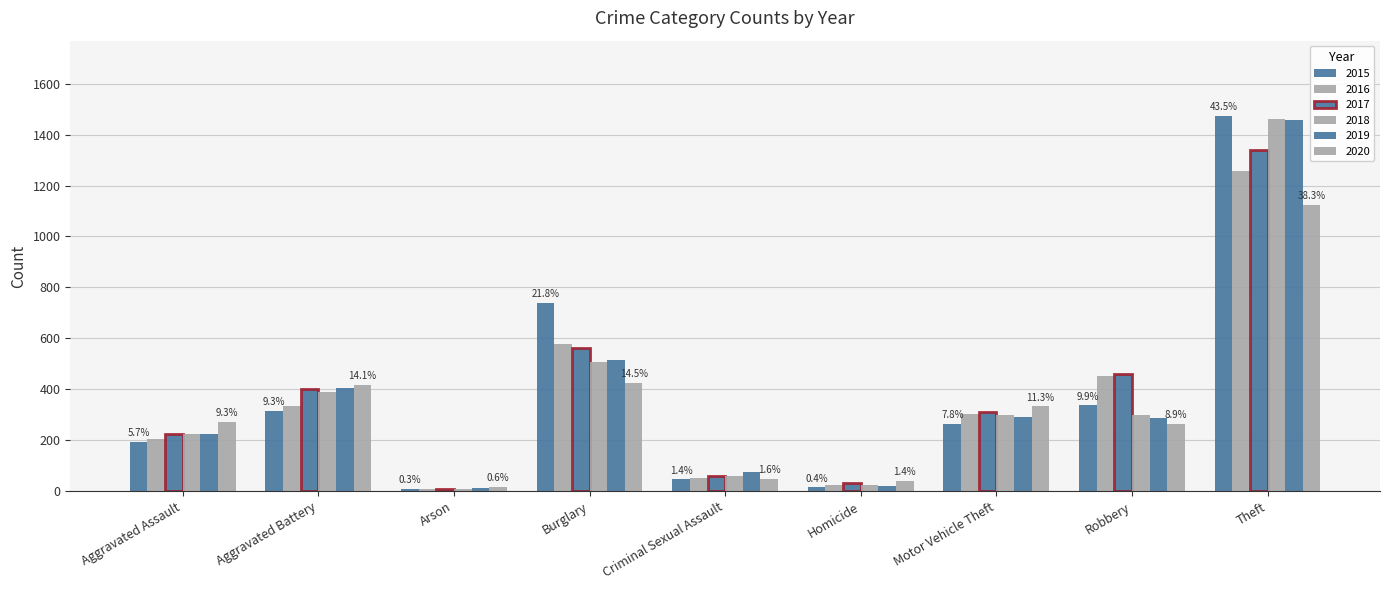

How many data points in 2019 are less than 287?

4